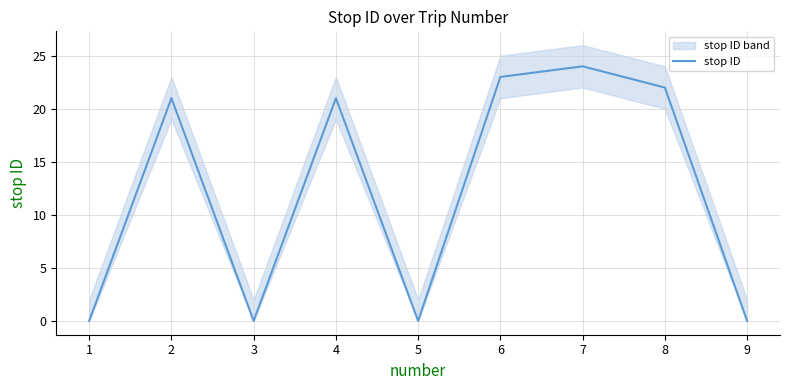

How many values are below 21?

4